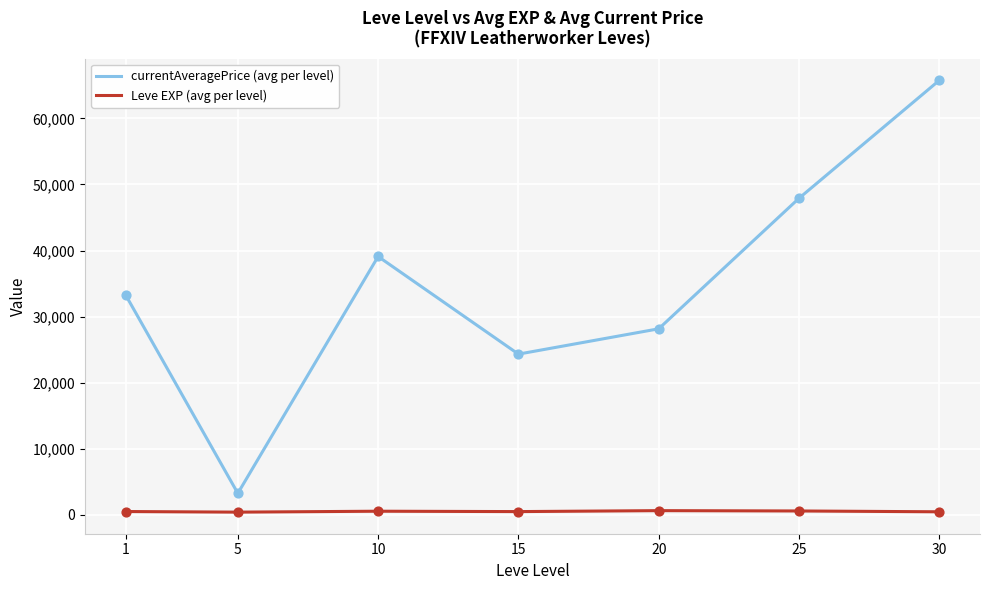

Which series has the widest spread of values?

currentAveragePrice (avg per level)